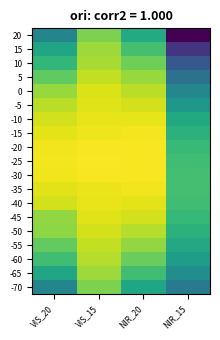

At NIR_20, list the series in order from smallest to largest.

-70, 20, -65, 15, -60, 10, -55, 5, -50, 0, -45, -5, -40, -10, -35, -15, -30, -20, -25